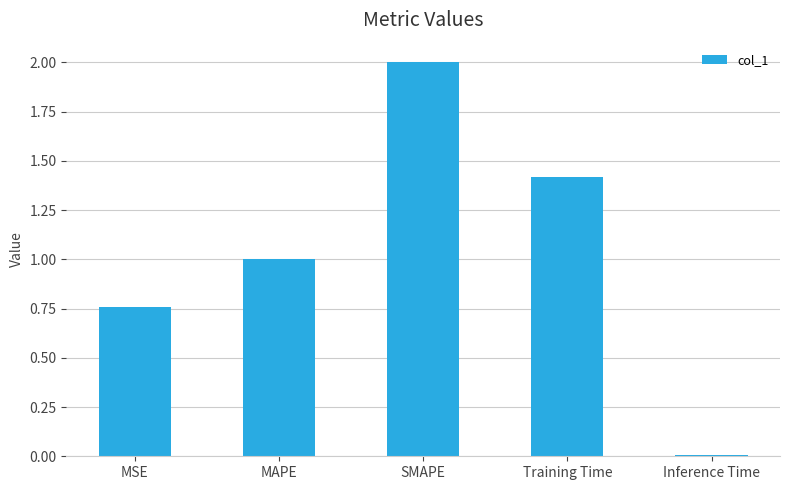

What is the difference between the maximum and minimum values?

2.0